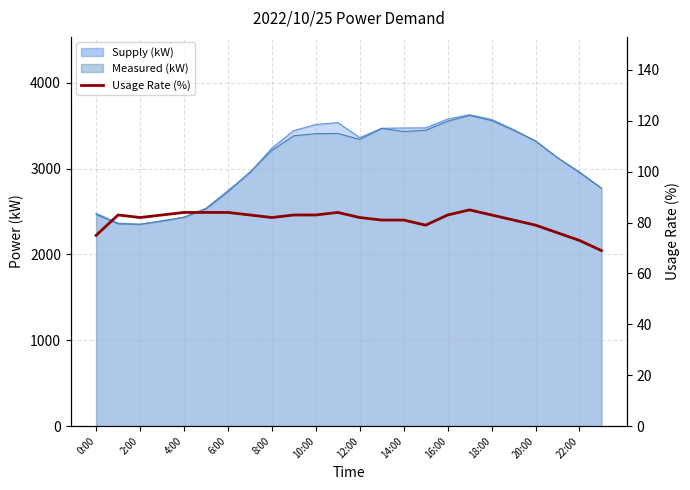

What is the smallest value displayed?

69